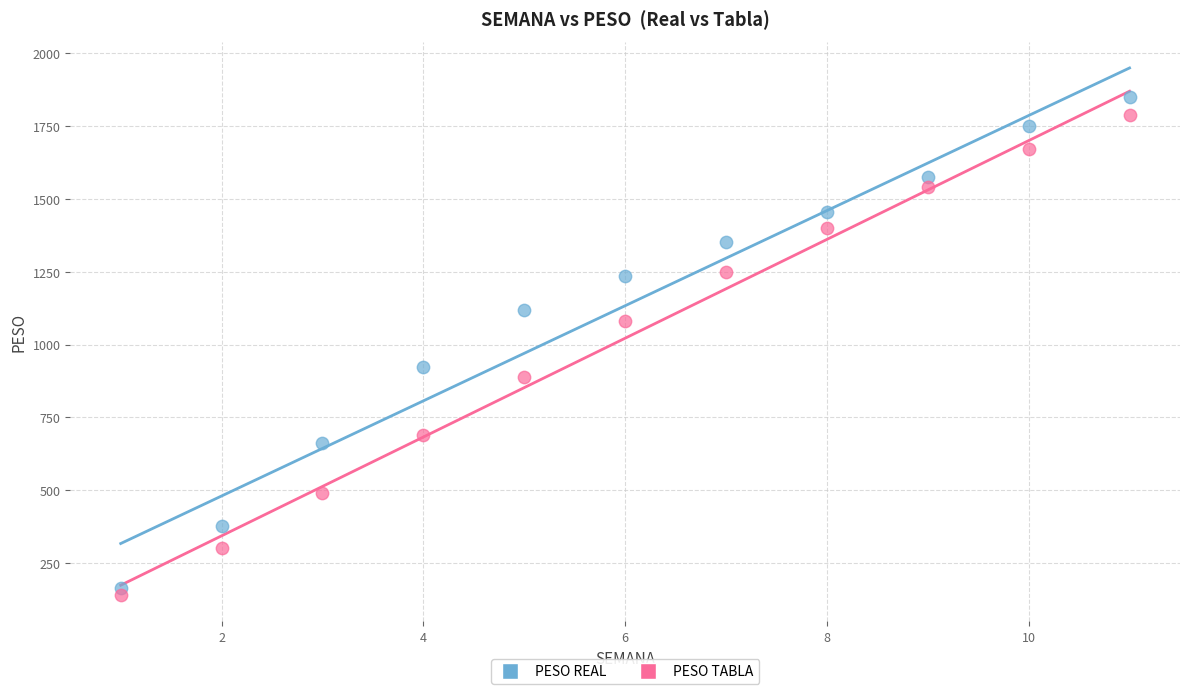

Which series reaches the minimum Y coordinate?

PESO TABLA